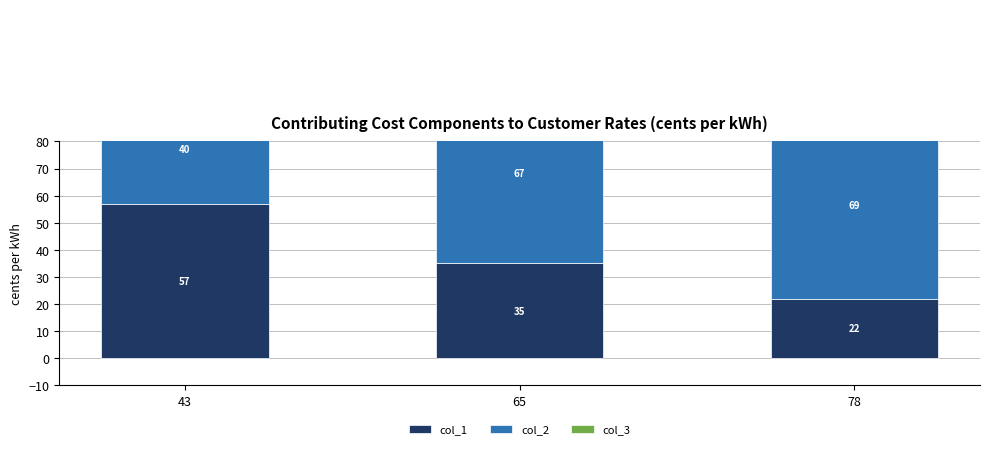

Which category has the lowest value in the col_1 series?

78